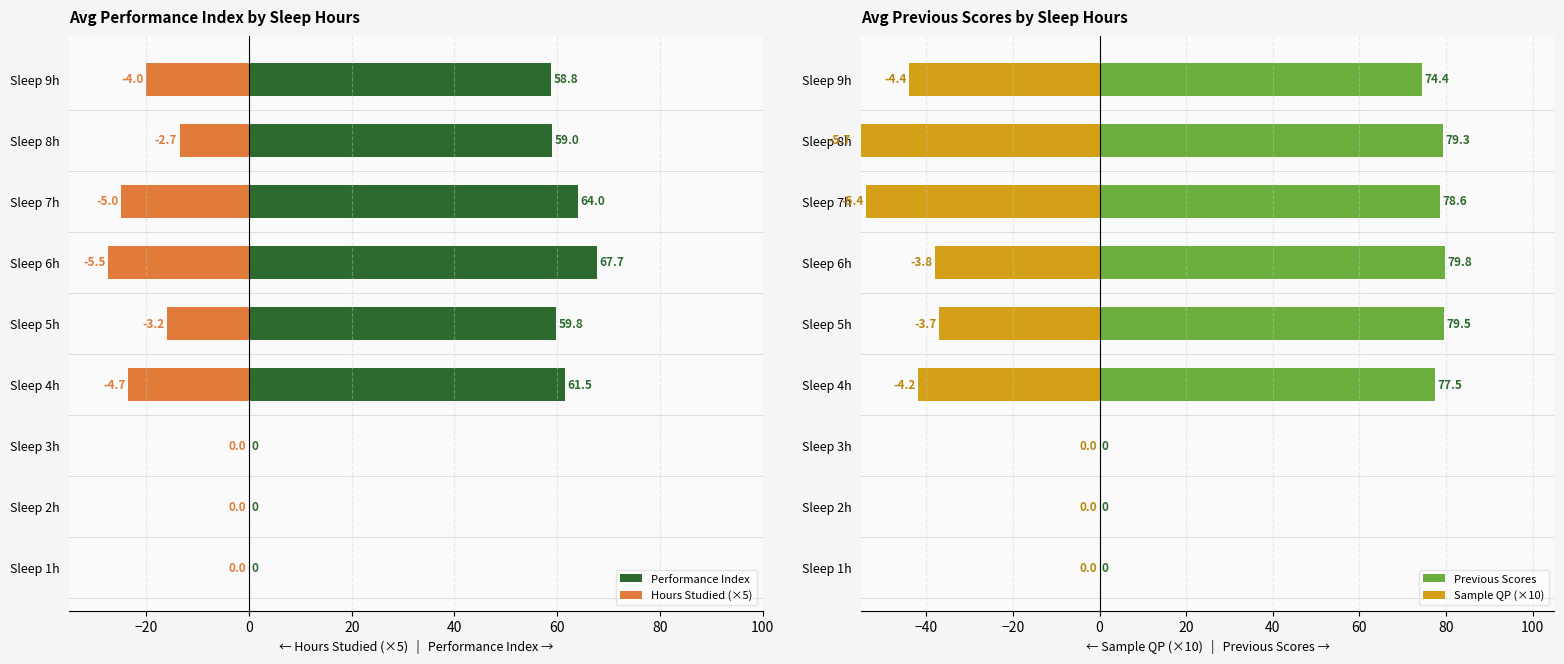

List the series in order of their peak value, highest first.

Previous Scores, Performance Index, Hours Studied (×5), Sample QP (×10)